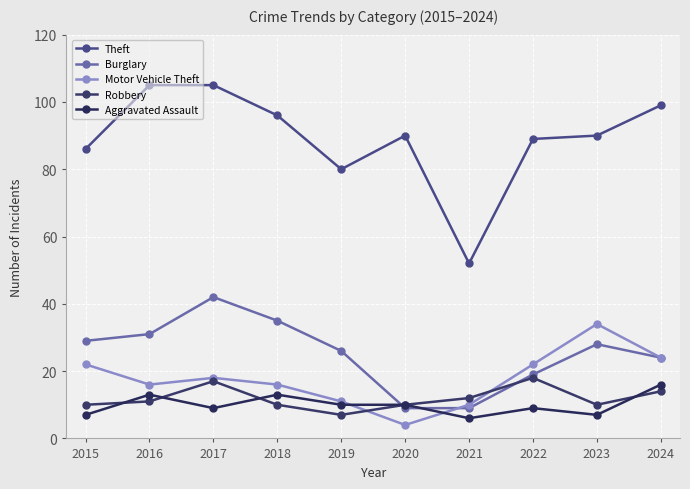

List the series in order of their peak value, highest first.

Theft, Burglary, Motor Vehicle Theft, Robbery, Aggravated Assault